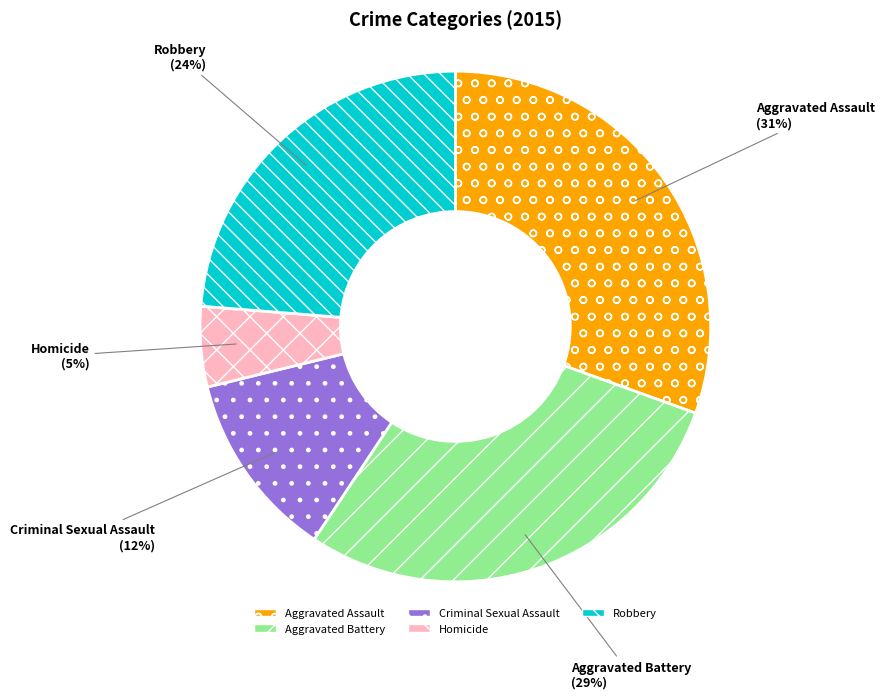

What is the largest slice in the pie chart?

Aggravated Assault